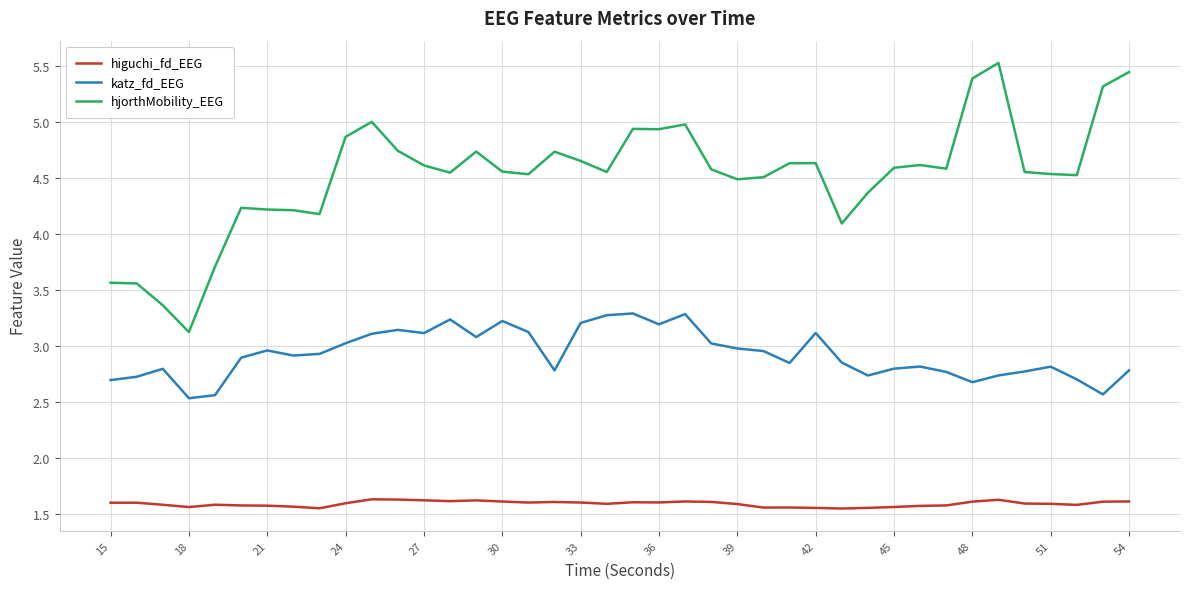

True or false: higuchi_fd_EEG and katz_fd_EEG cross at least once.

False